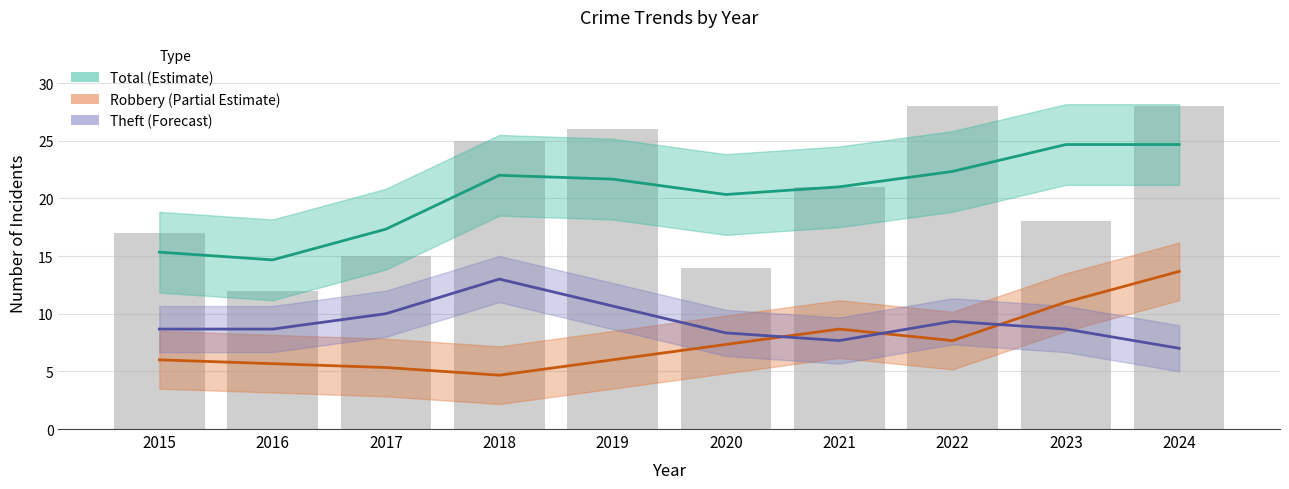

What is the difference between the second highest and second lowest values in the Robbery (Partial Estimate) series?

5.7